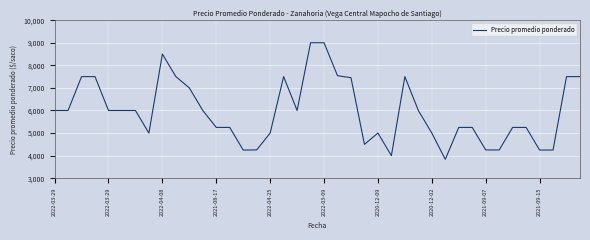

What is the minimum value shown in the chart?

3838